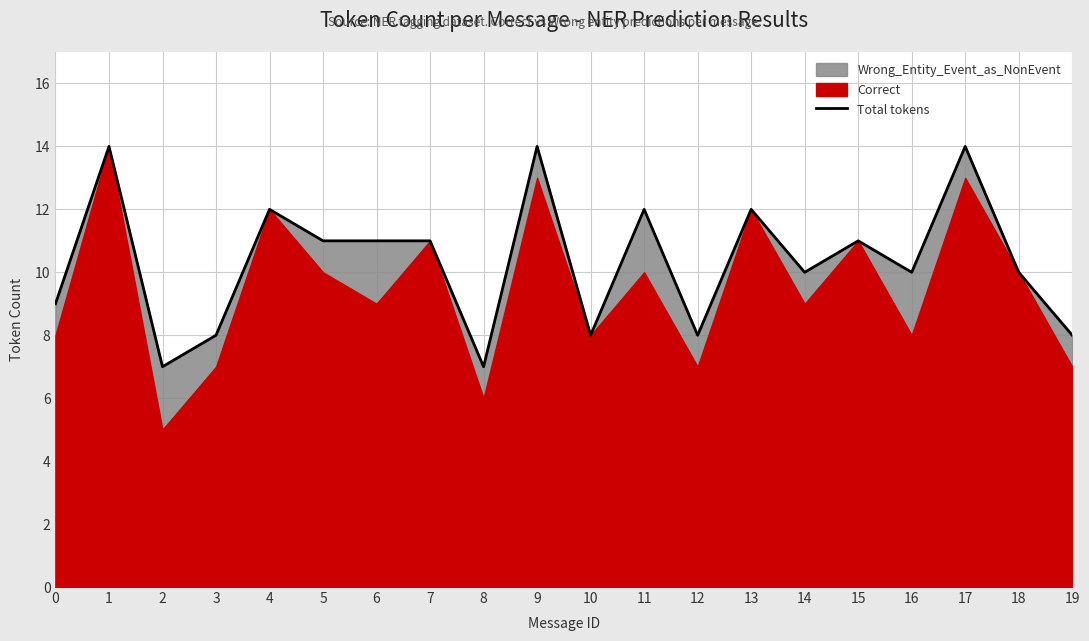

What is the smallest value displayed?

7